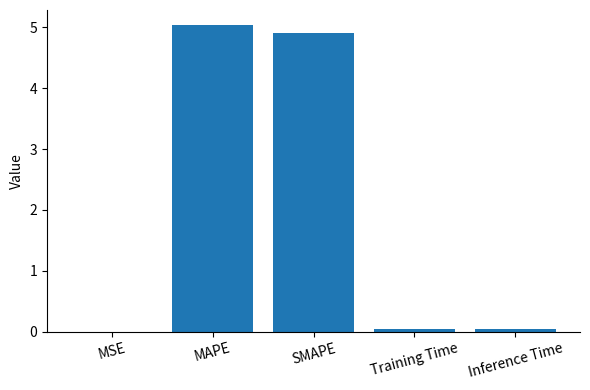

Between Training Time and SMAPE, which is larger?

SMAPE